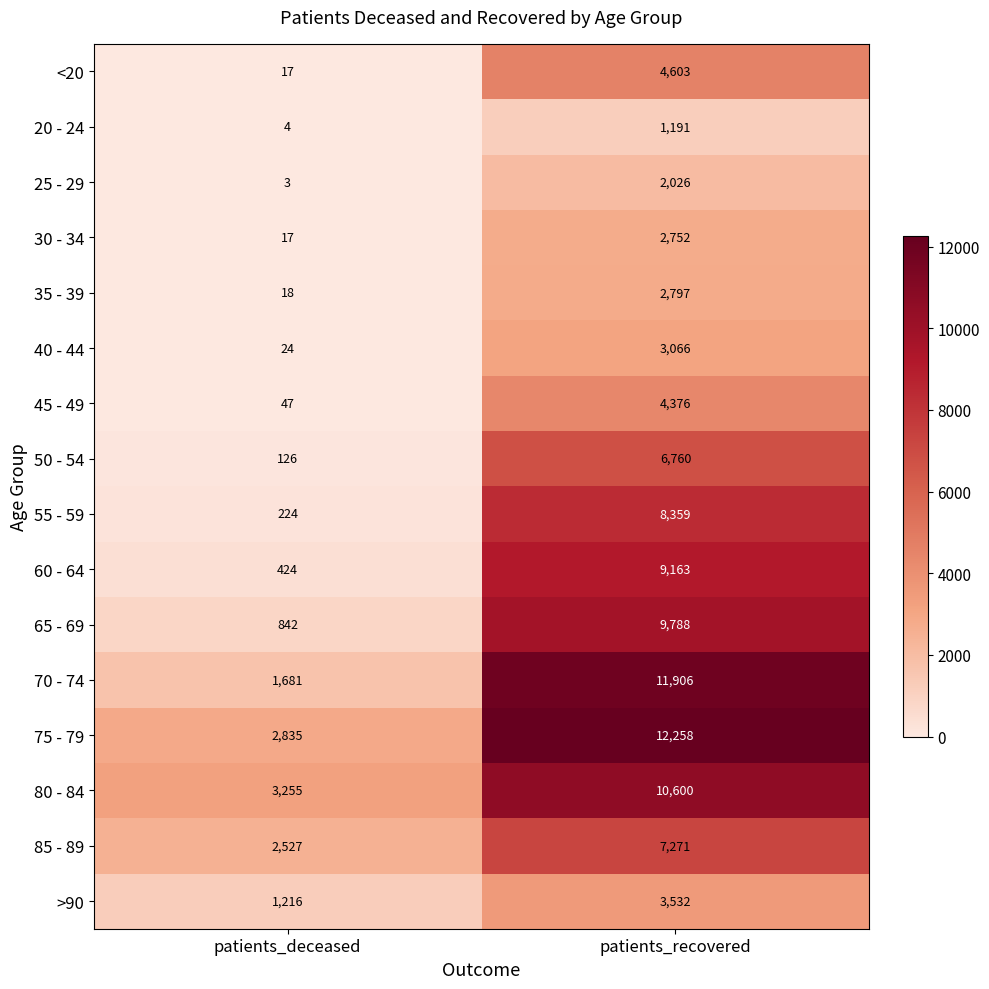

Rank the series by their maximum value, from highest to lowest.

75 - 79, 70 - 74, 80 - 84, 65 - 69, 60 - 64, 55 - 59, 85 - 89, 50 - 54, <20, 45 - 49, >90, 40 - 44, 35 - 39, 30 - 34, 25 - 29, 20 - 24